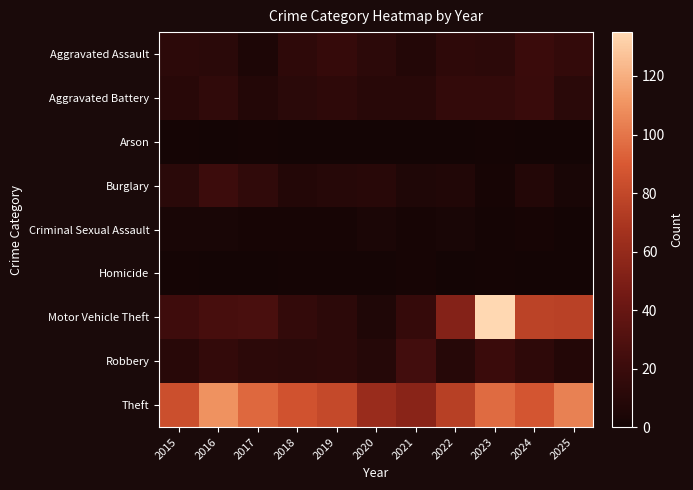

Which series has the widest spread of values?

Motor Vehicle Theft